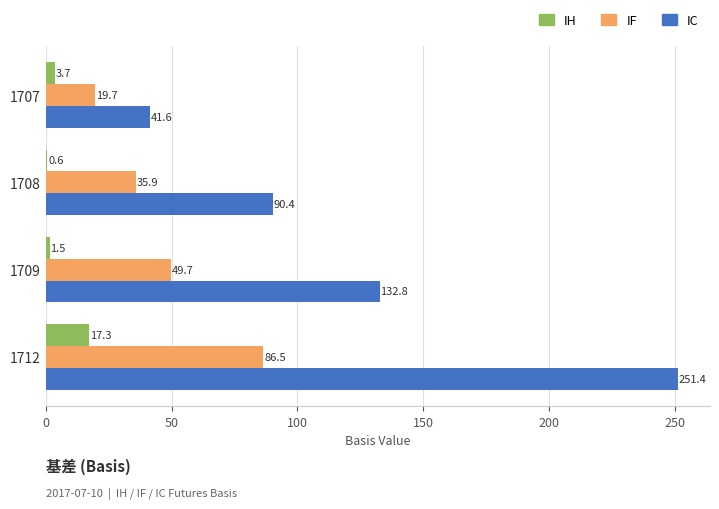

Which category has the highest value in the IF series?

1712